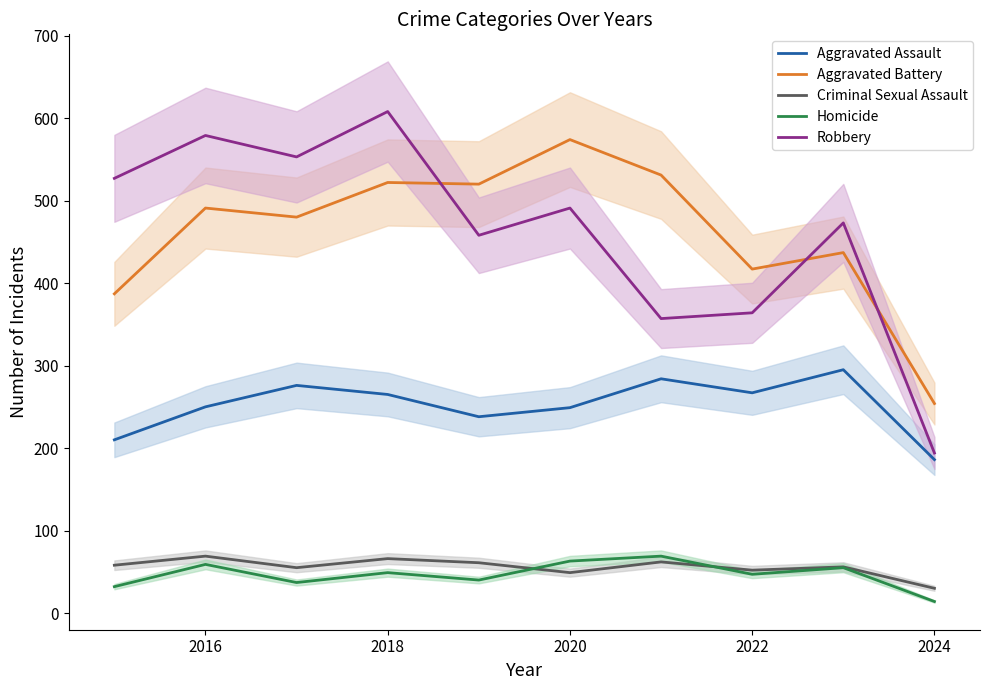

How many data points does each series have?

10